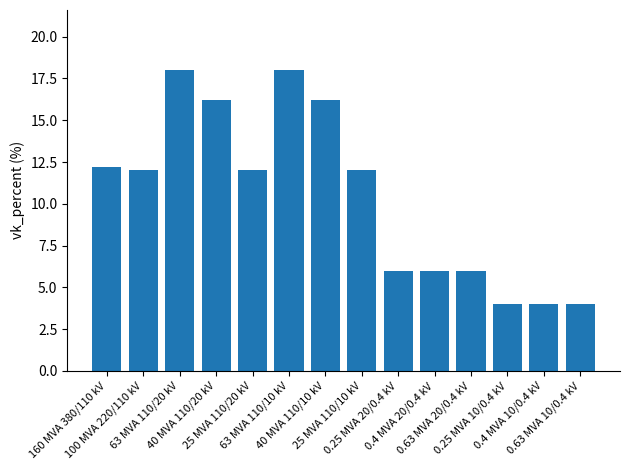

What is the approximate value at 0.25 MVA 10/0.4 kV?

4.0